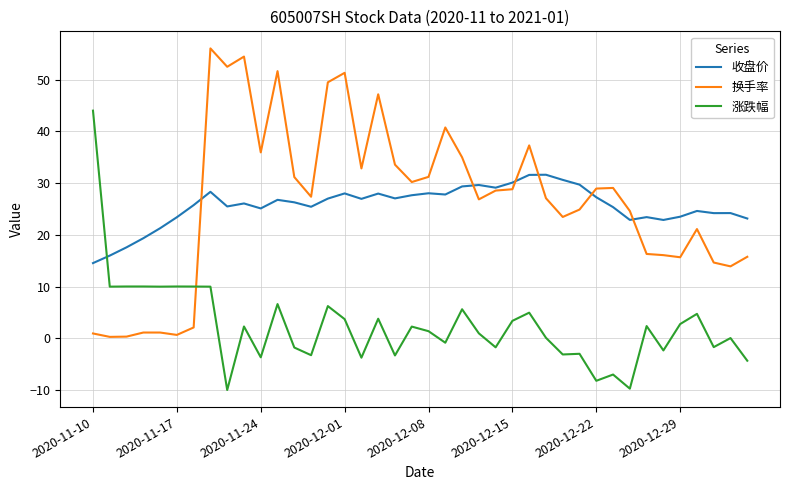

How many values in the 换手率 series are below 28?

20